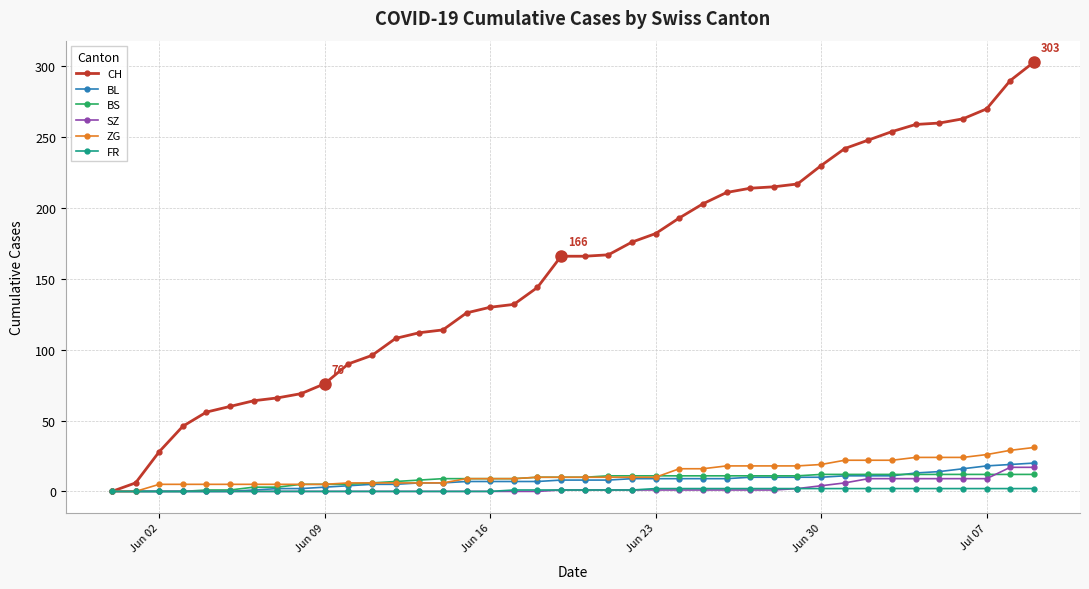

Which series has the widest spread of values?

CH